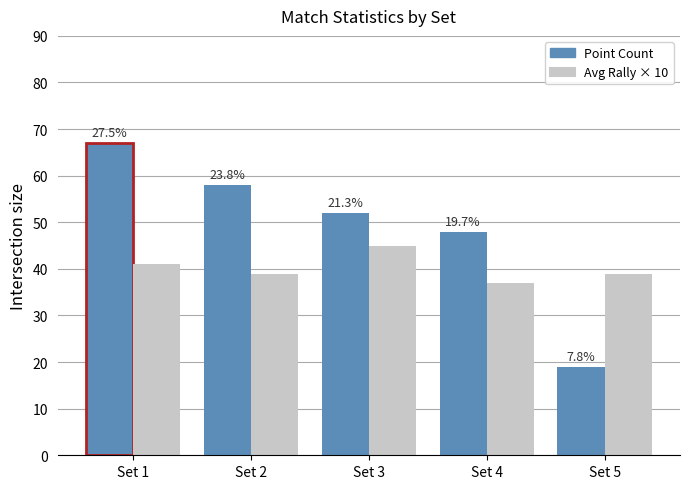

What are all the series names shown in the legend?

Point Count, Avg Rally × 10